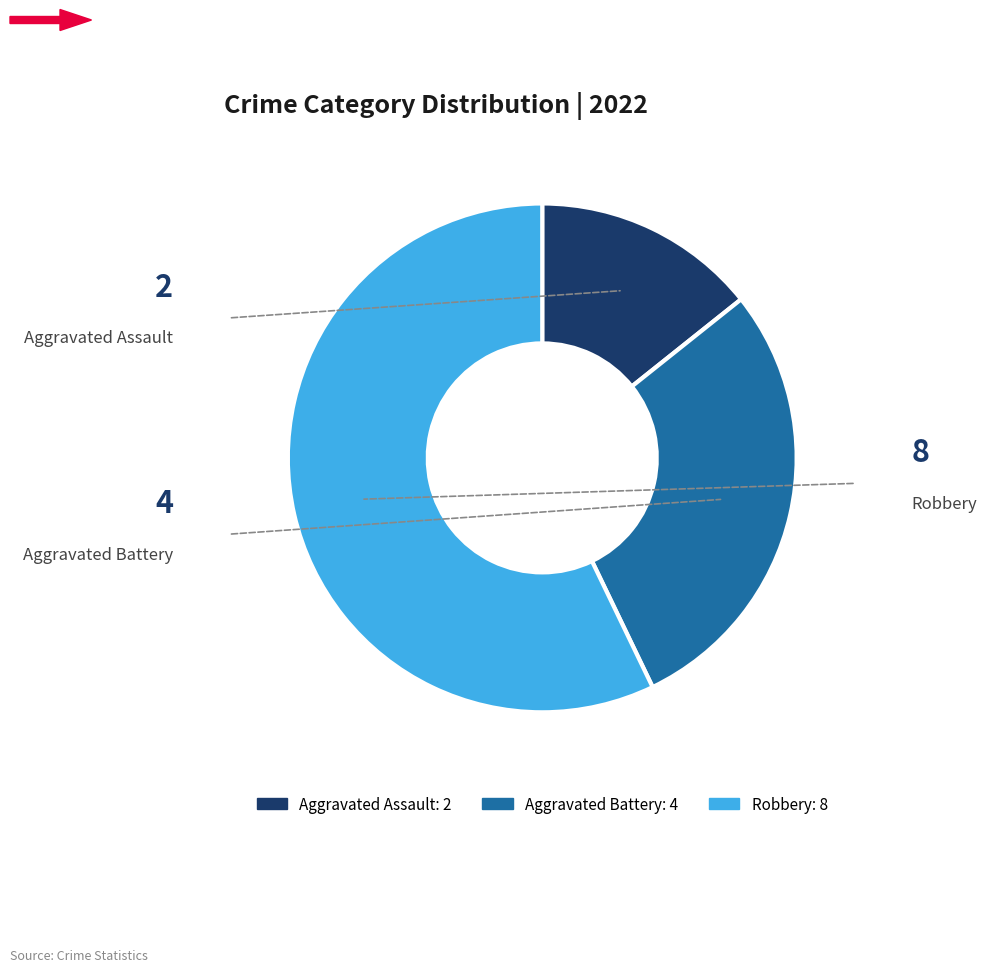

Which category accounts for the majority?

Robbery